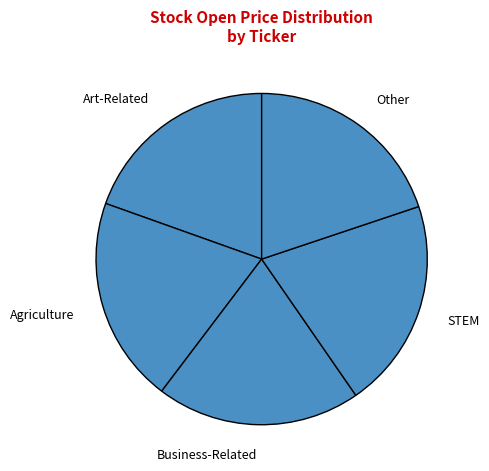

Do Agriculture and STEM together represent more than half of the pie?

No